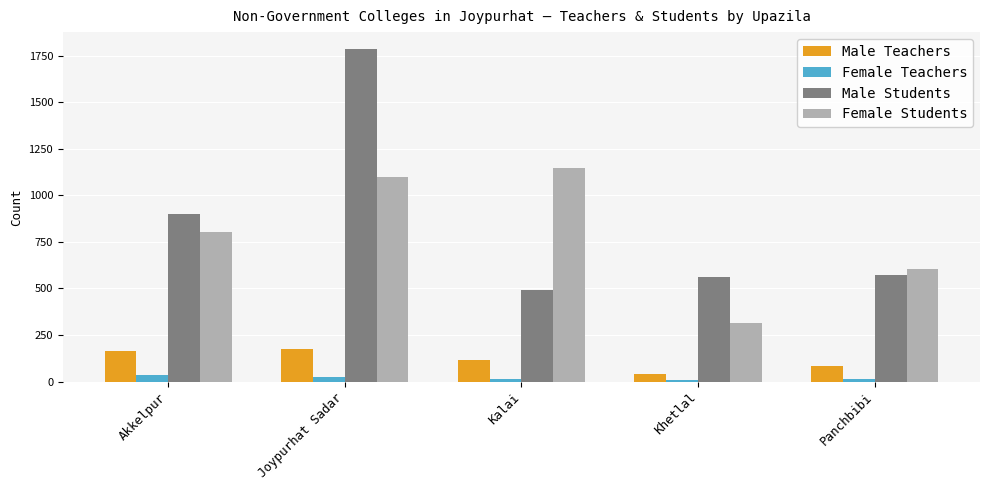

What is the approximate value of Male Students at Joypurhat Sadar?

1787